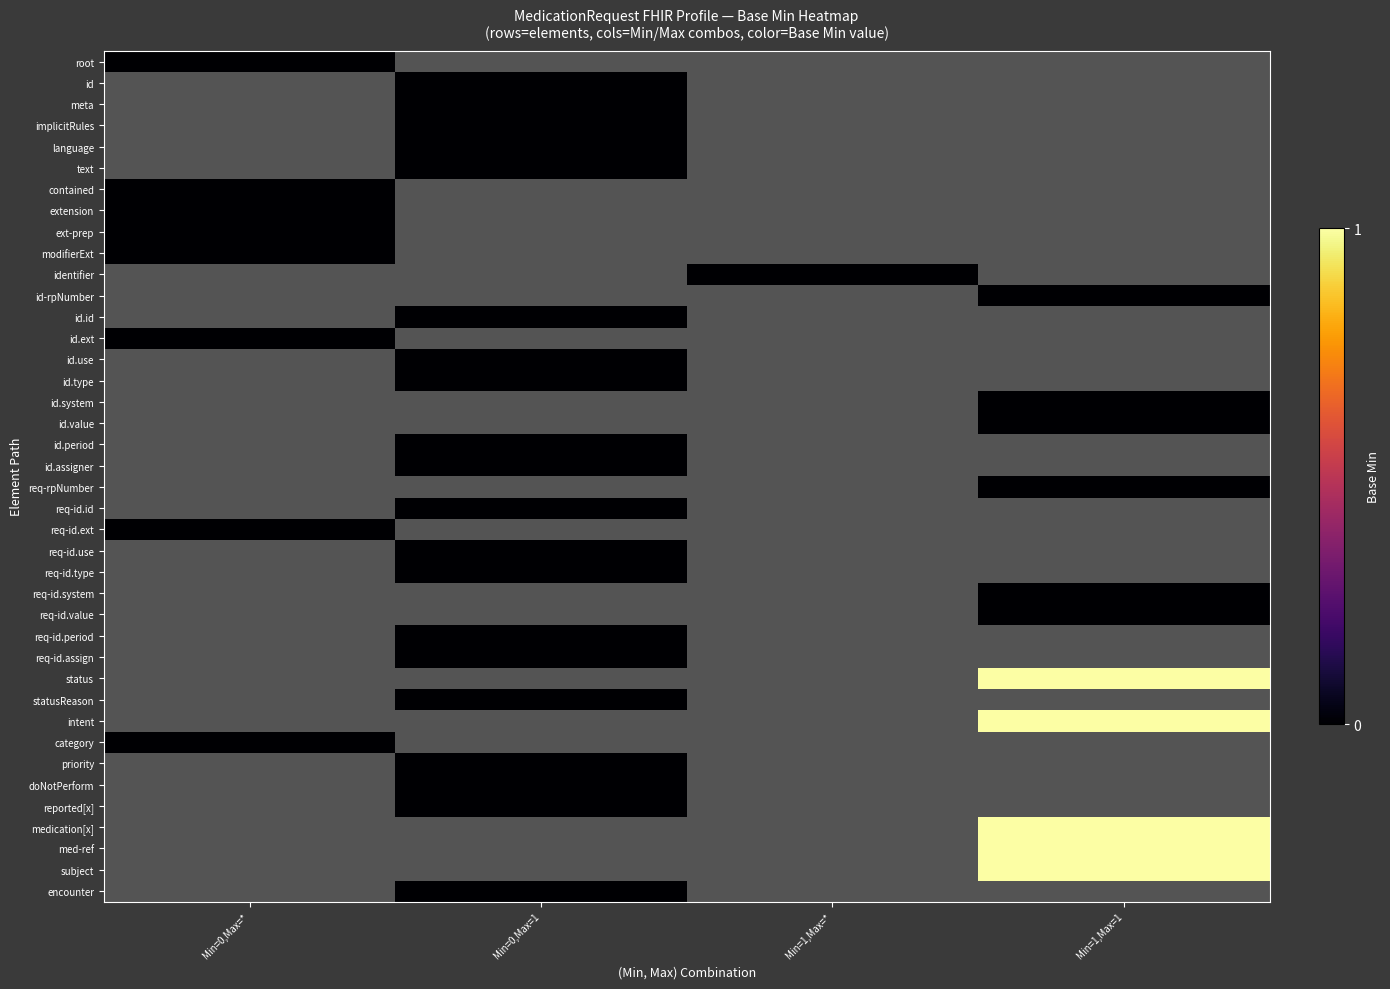

How many distinct data groups are displayed?

40